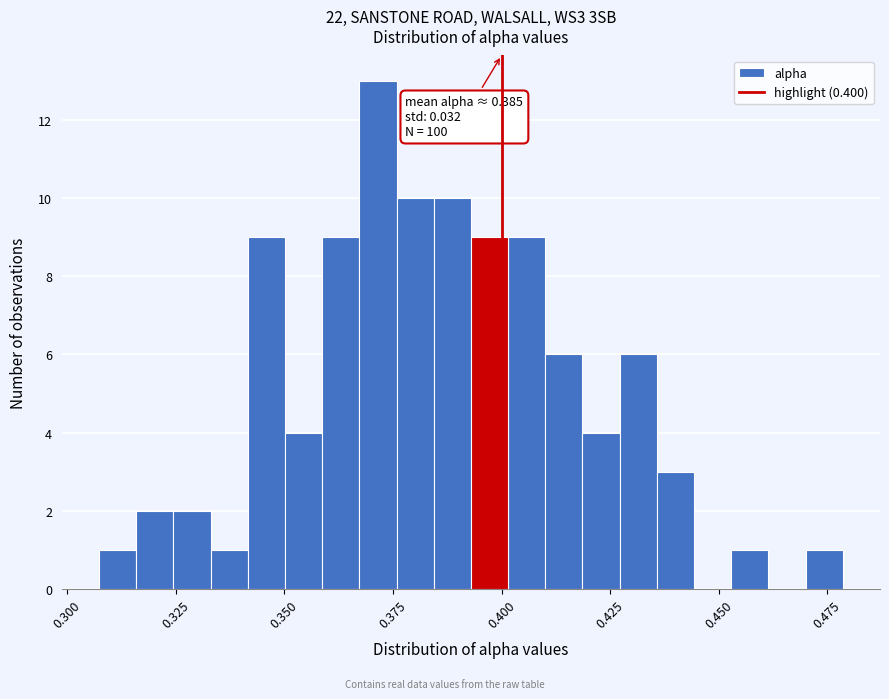

Read against the x-axis, roughly where is the centre of the tallest bar?

0.370